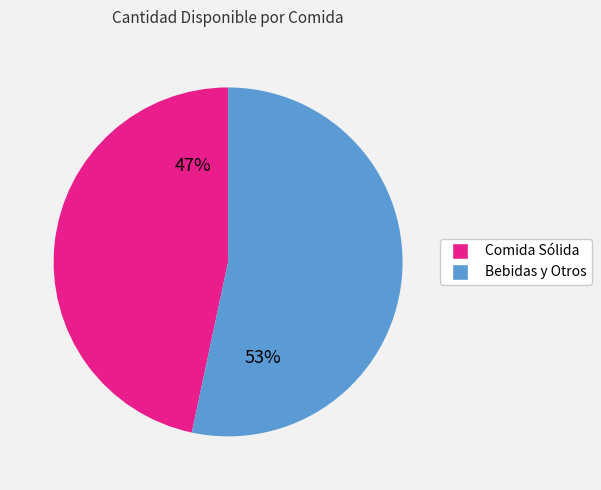

How many slices are in this pie chart?

2